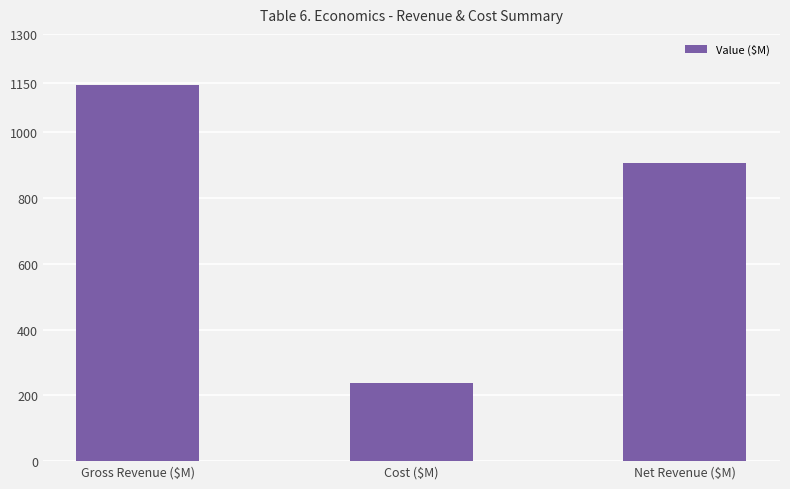

Where does the data first go above 905?

Gross Revenue ($M)